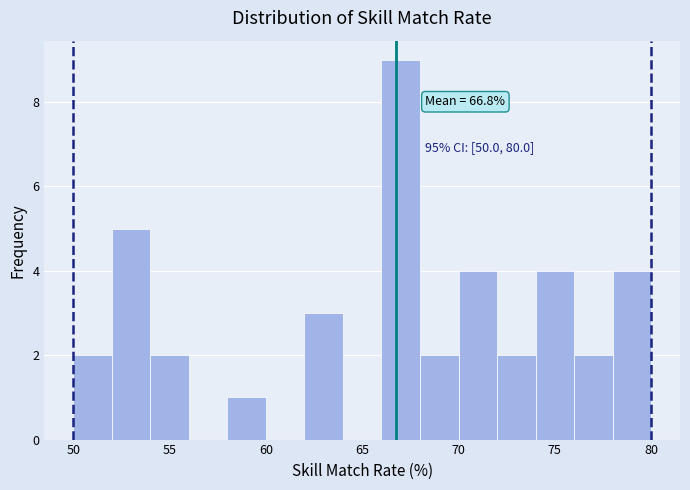

Which range on the x-axis has the tallest bar?

66 to 68